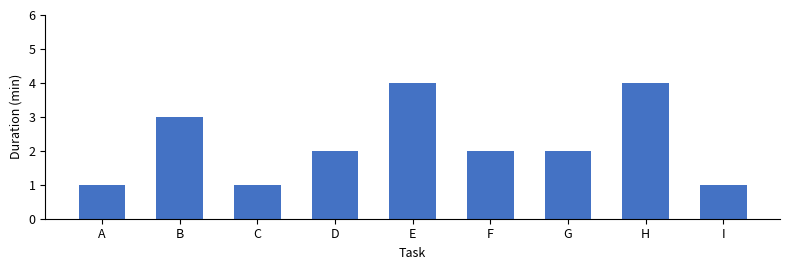

True or false: the data shows 0 at C.

False